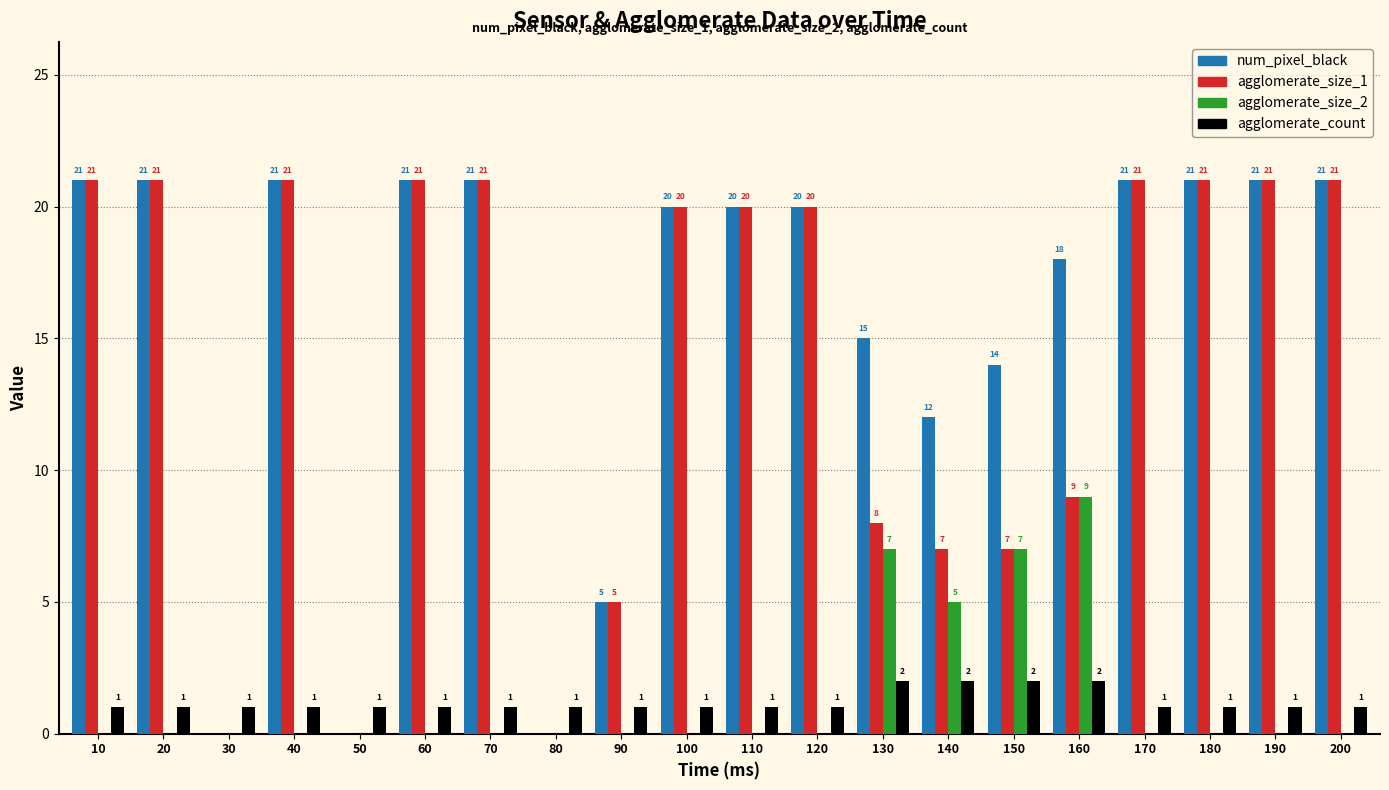

What is the sum of all agglomerate_size_2 values?

28